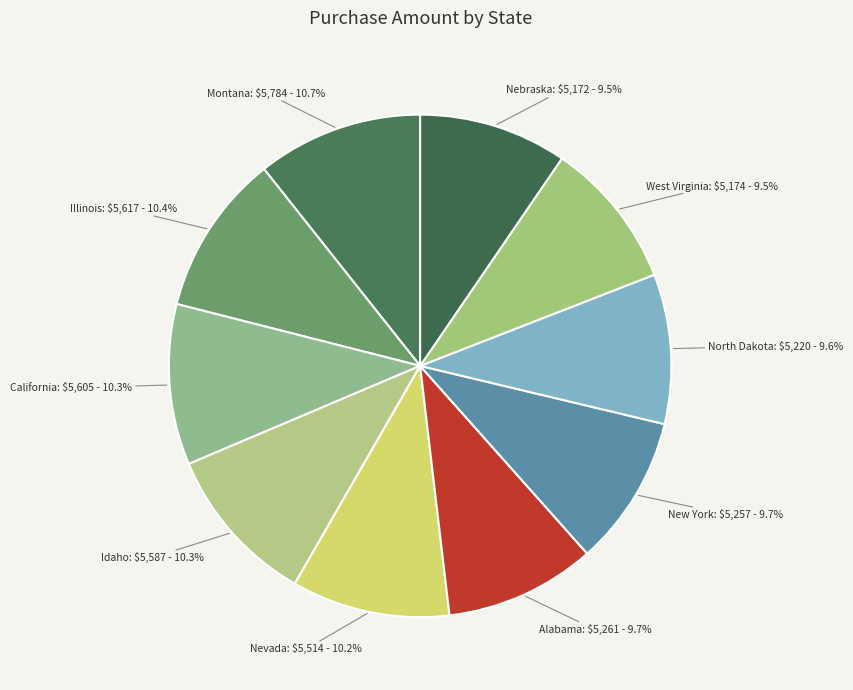

Which slice is the smallest?

Nebraska